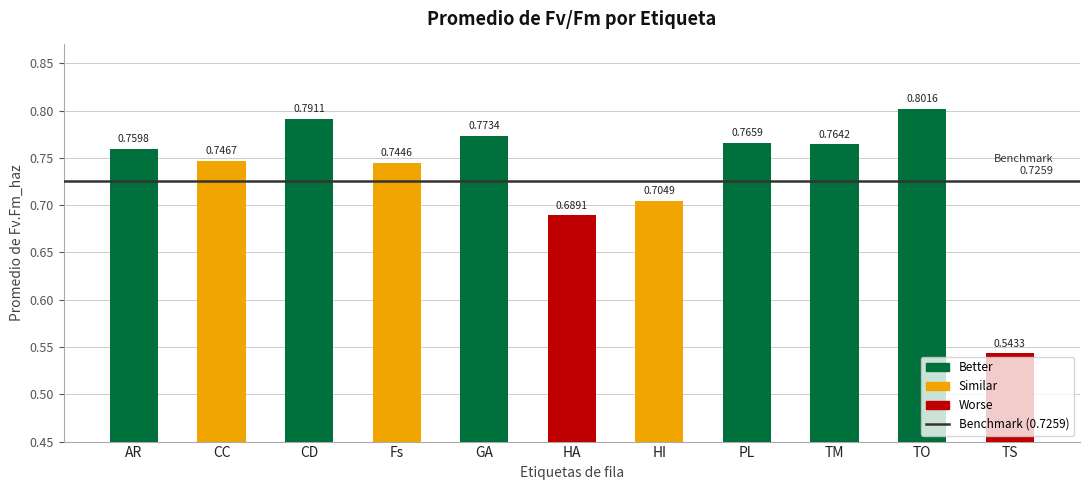

List the labels in order of value, smallest first.

TS, HA, HI, Fs, CC, AR, TM, PL, GA, CD, TO